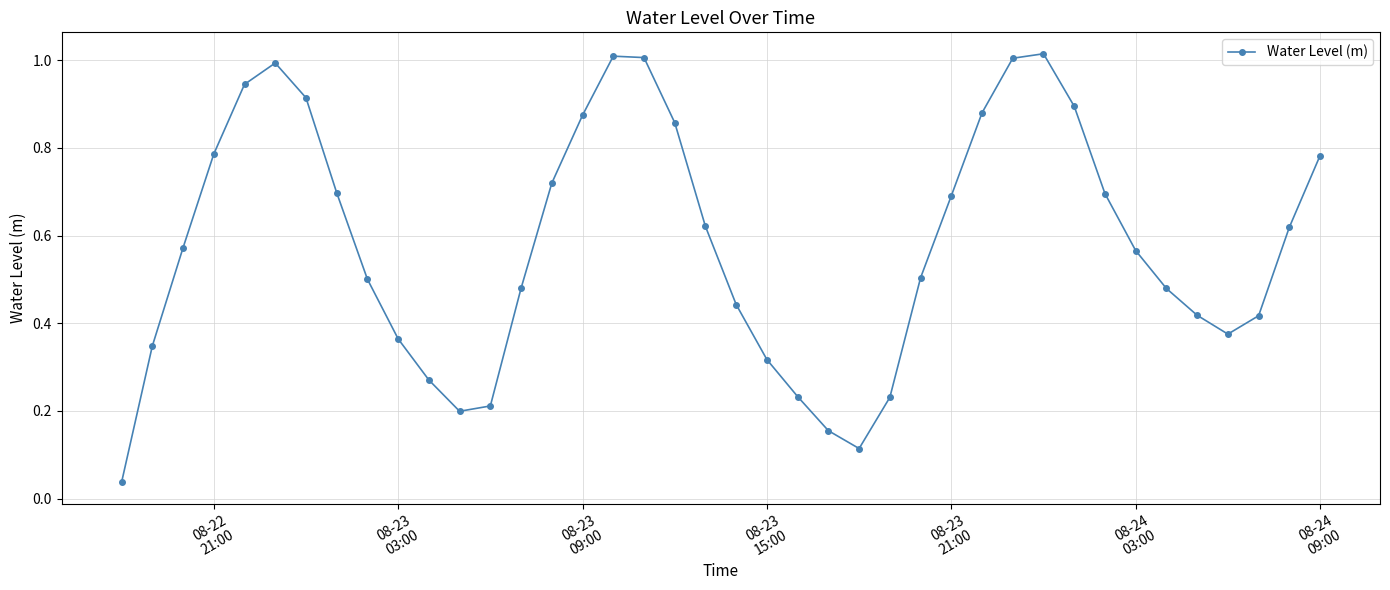

What is the sum of all values?

23.2